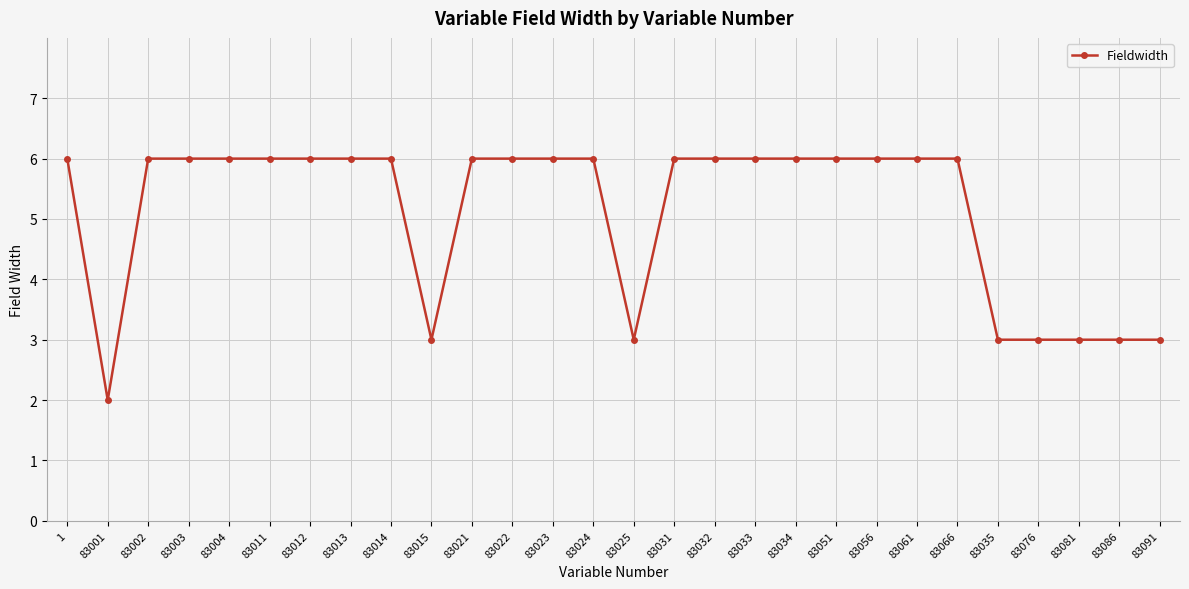

True or false: the data shows 3 at 83091.

True